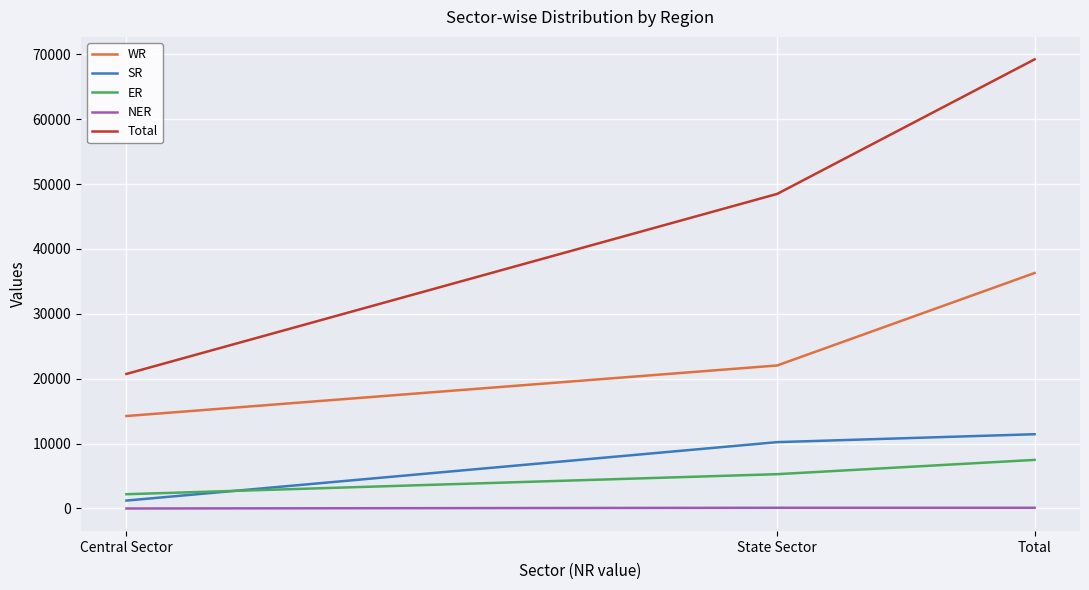

How many SR values are between 1220 and 11446?

3